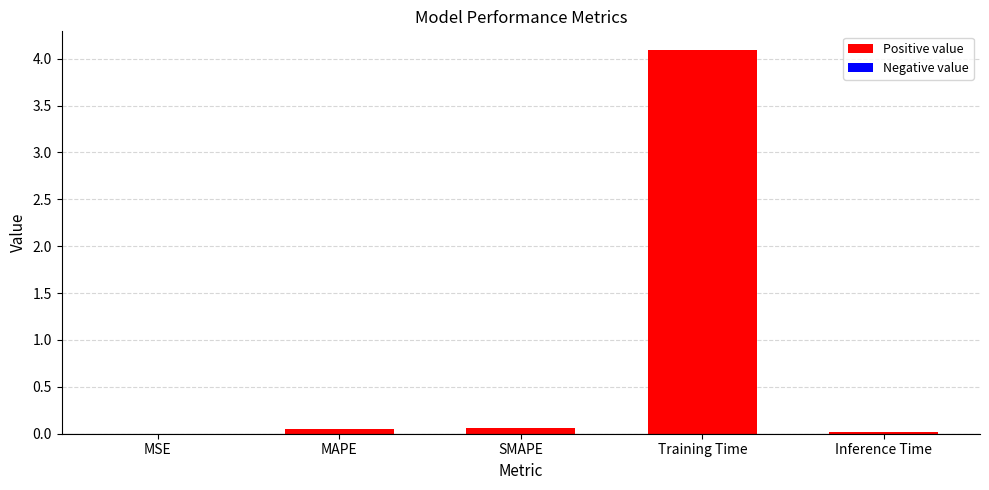

What is the sum of all values?

4.2